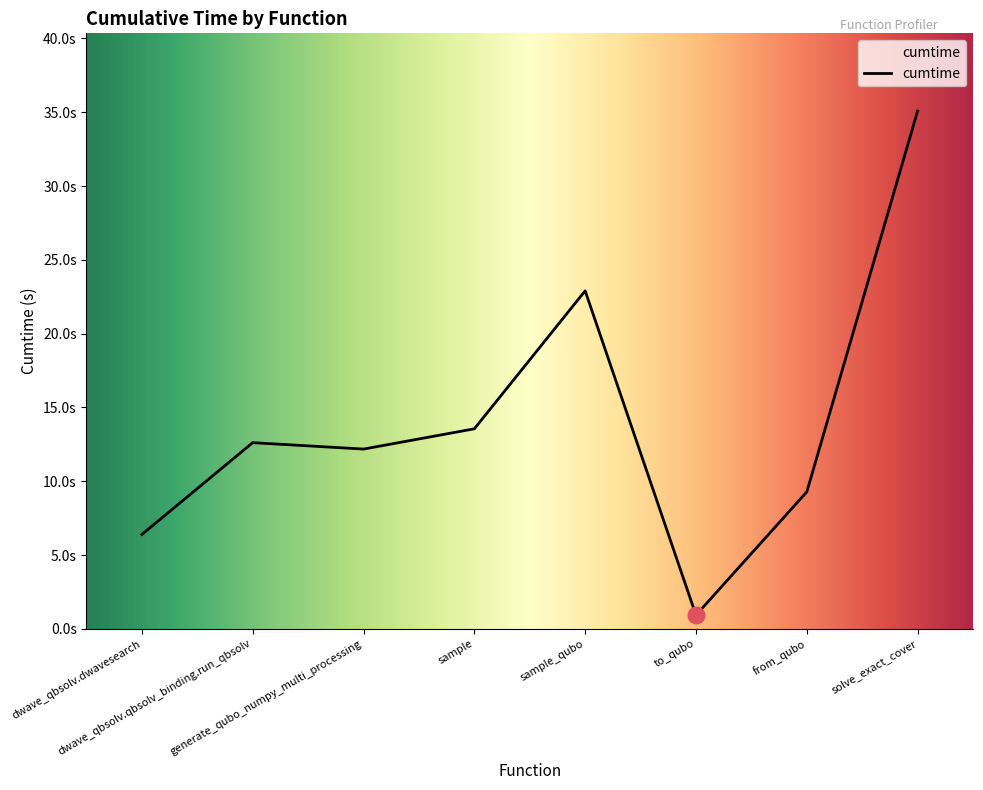

Reading left to right, list all the values displayed in this chart.

dwave_qbsolv.dwavesearch=6.4	dwave_qbsolv.qbsolv_binding.run_qbsolv=12.6	generate_qubo_numpy_multi_processing=12.2	sample=13.6	sample_qubo=22.9	to_qubo=0.9	from_qubo=9.3	solve_exact_cover=35.1